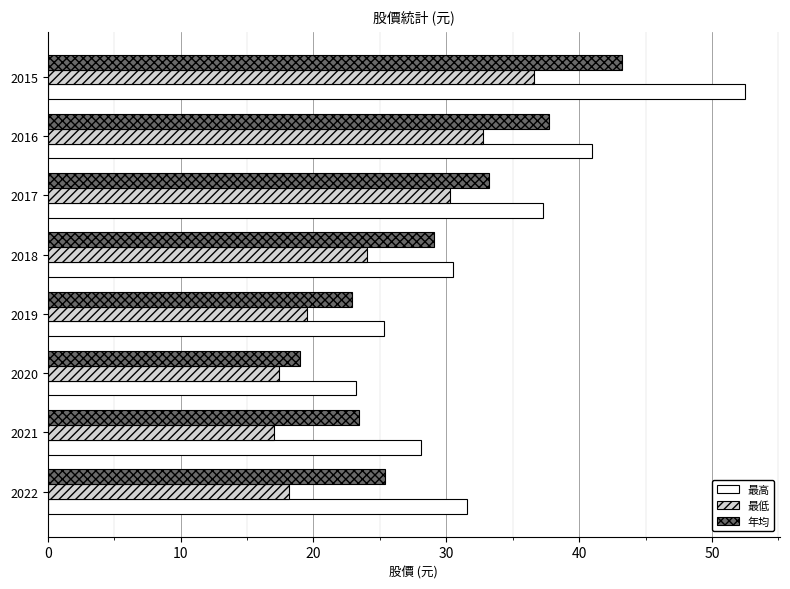

The 最高 series shows 52.5 at 2015. True or false?

True